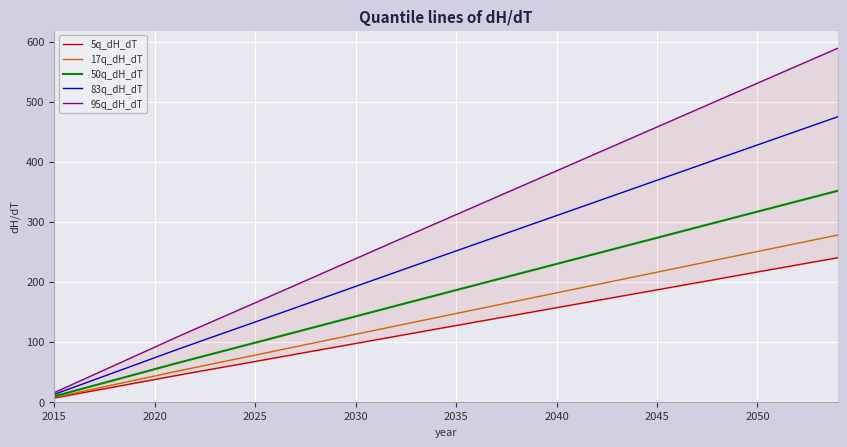

What is the highest value of the 17q_dH_dT series?

277.8